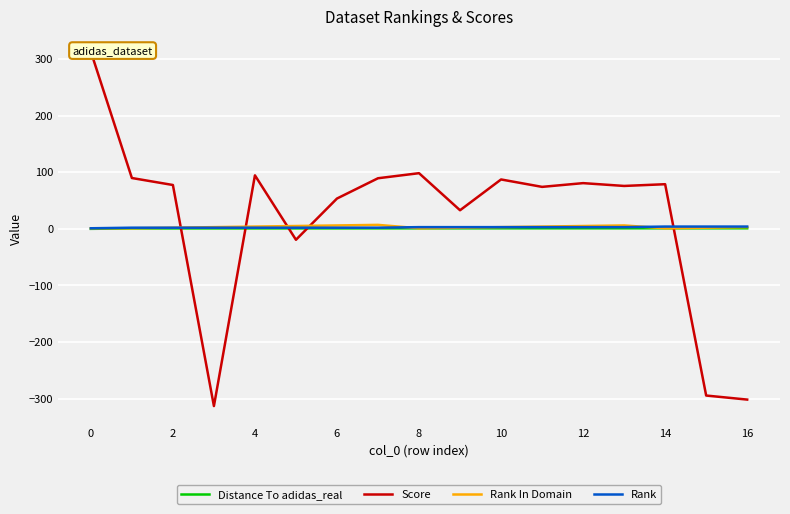

What are all the series names shown in the legend?

Distance To adidas_real, Score, Rank In Domain, Rank